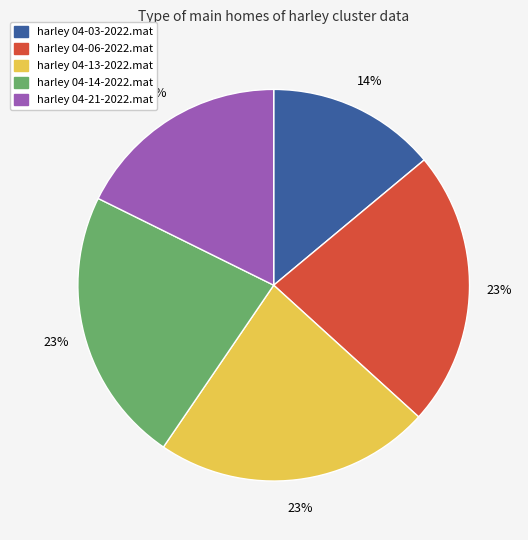

Is it true that harley 04-14-2022.mat is 35% of the pie?

False